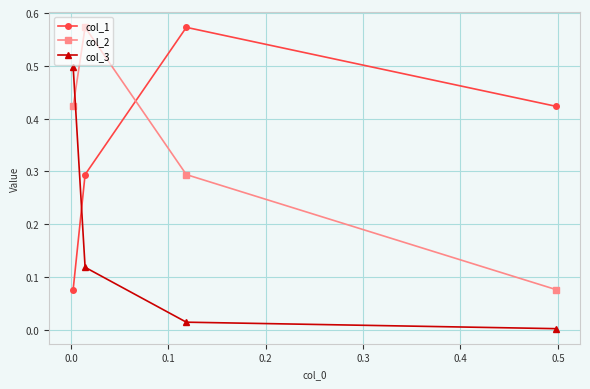

What is the value of the col_2 point at the 3rd from the left?

0.3